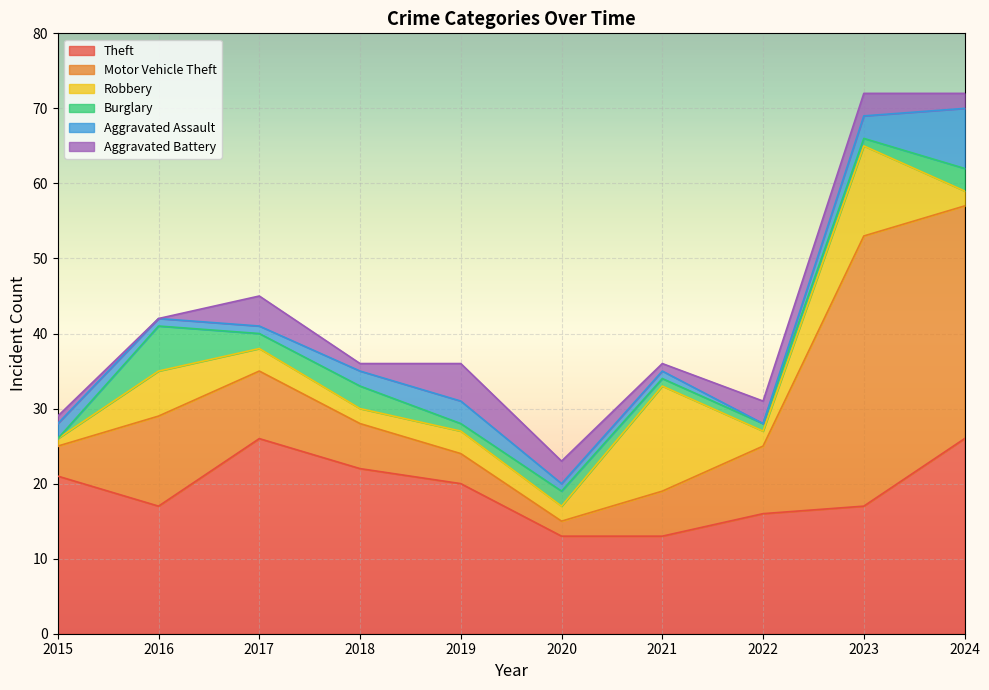

Rank the categories by Burglary value from lowest to highest.

2015, 2019, 2021, 2022, 2023, 2017, 2020, 2018, 2024, 2016